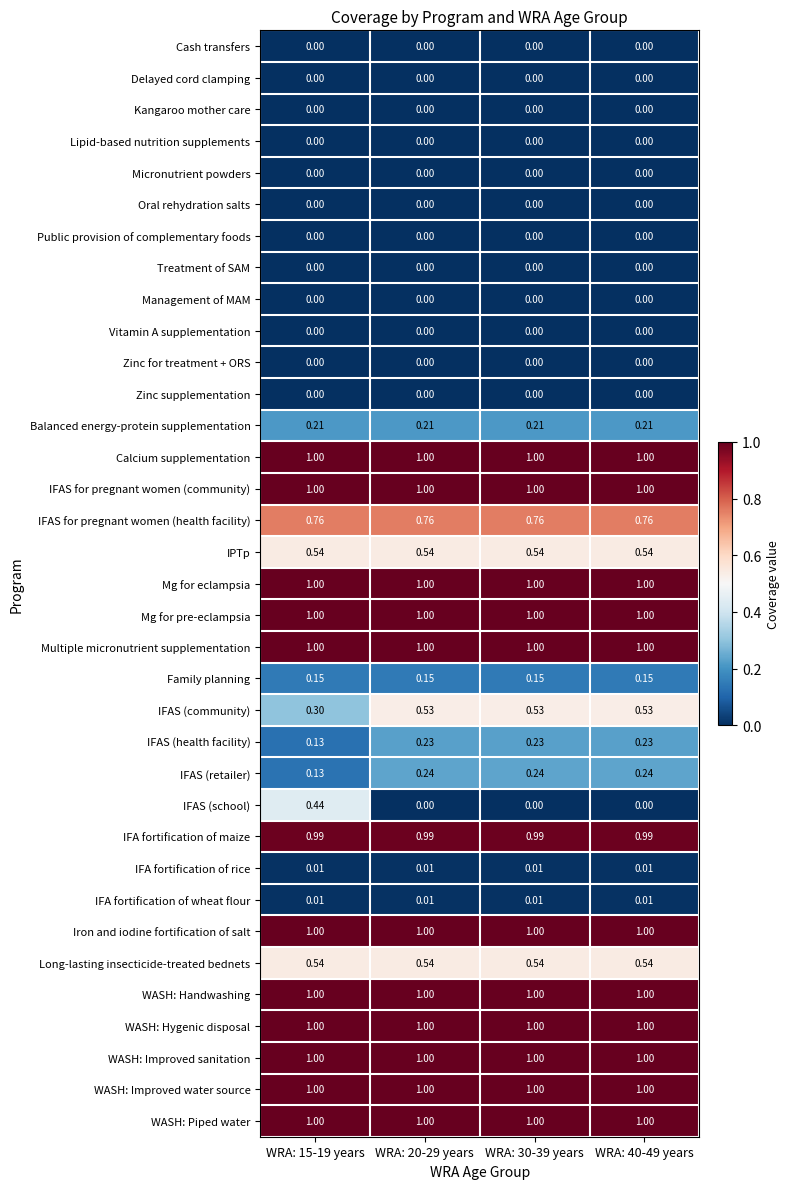

Is the value of WASH: Improved water source at WRA: 40-49 years greater than the value of Micronutrient powders at WRA: 30-39 years?

Yes